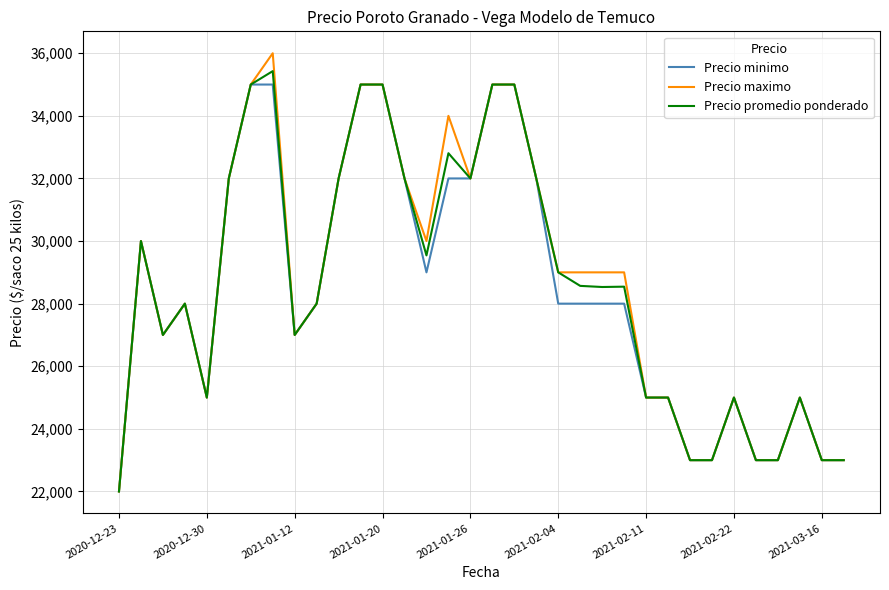

List the series in order of their peak value, lowest first.

Precio minimo, Precio promedio ponderado, Precio maximo